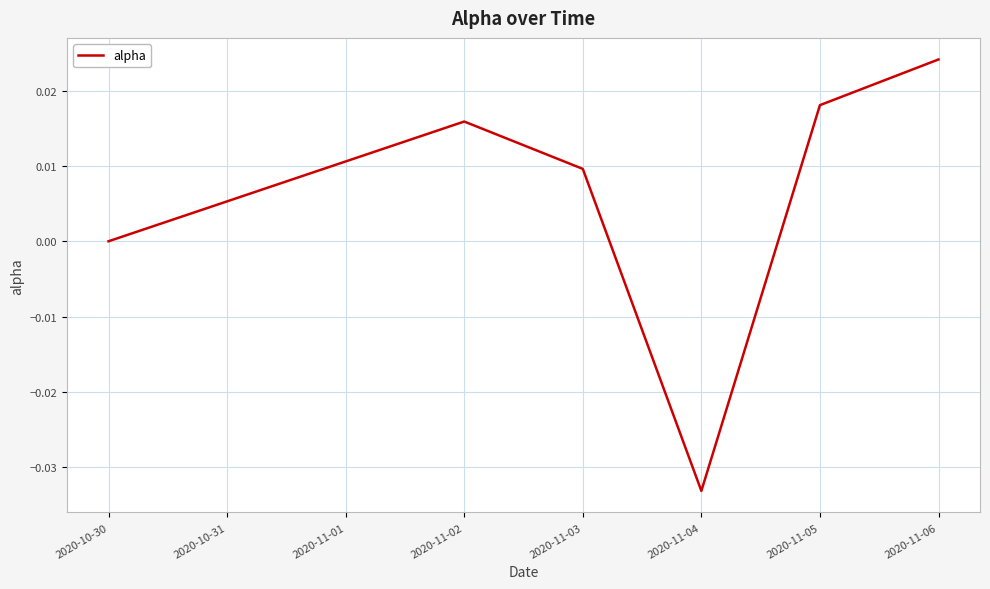

Rank the categories by value from highest to lowest.

2020-11-06, 2020-11-05, 2020-11-02, 2020-11-03, 2020-10-30, 2020-11-04